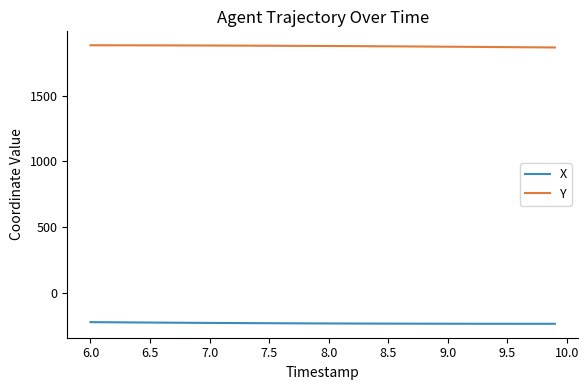

Does the chart have visible grid lines?

No